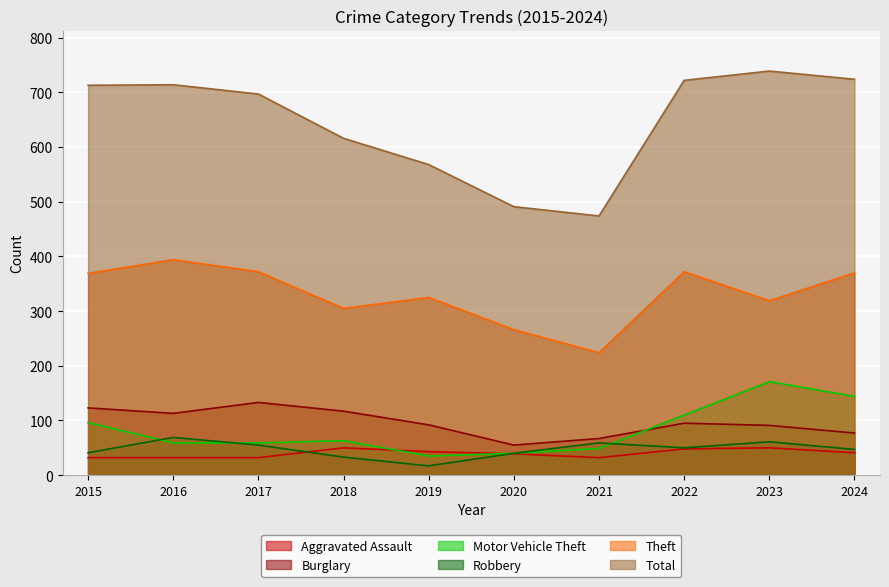

True or false: Theft and Motor Vehicle Theft cross at least once.

False